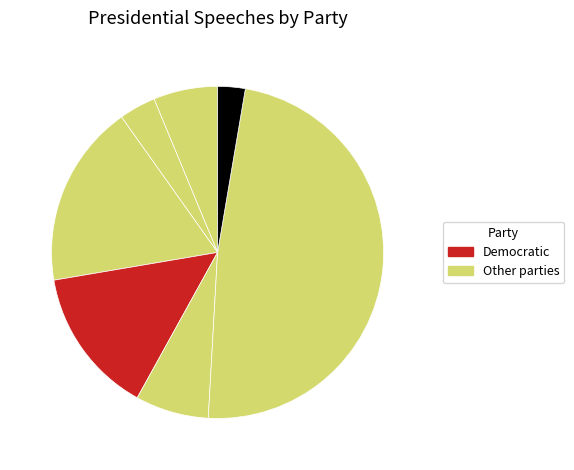

Count the number of slices in the pie.

7